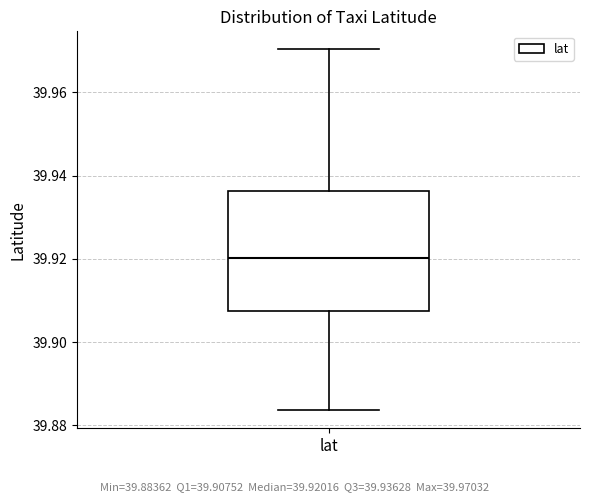

Where is the upper edge of the box for lat on the y-axis? The values are not printed on the chart, so give them approximately, as read against the axis.

39.936